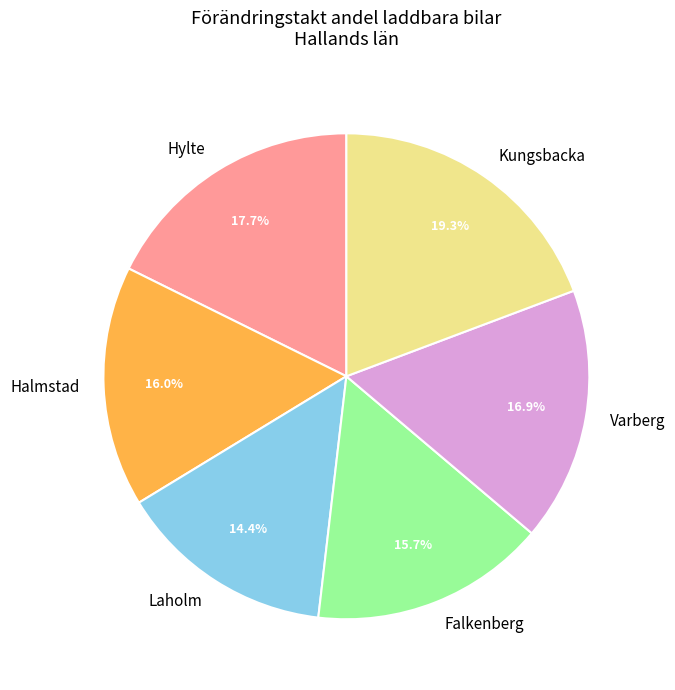

True or false: Halmstad accounts for 31% of the total.

False